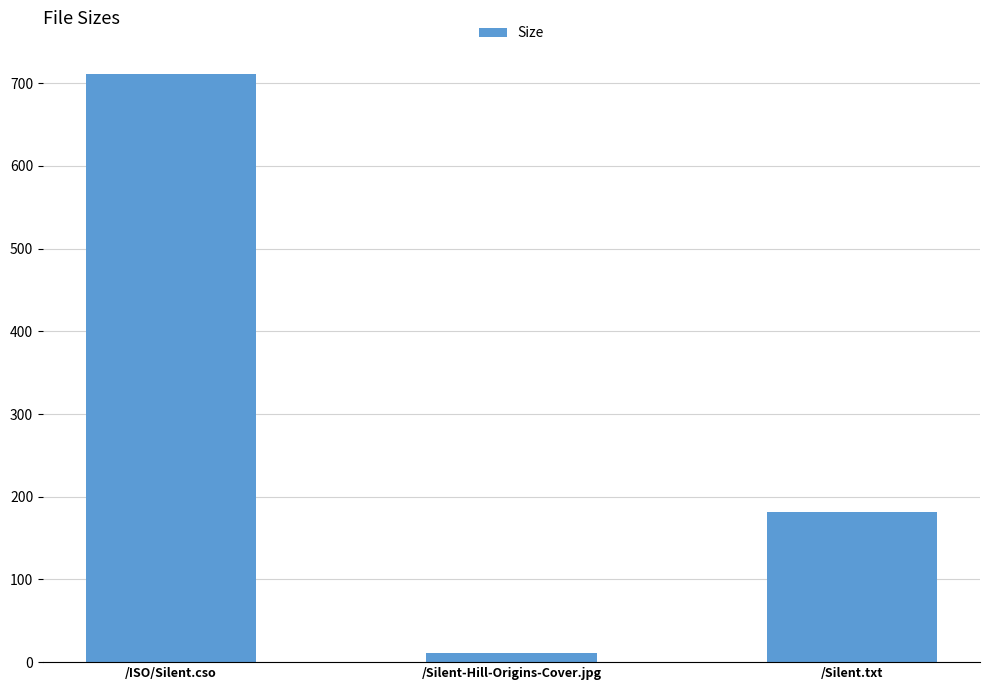

How many values are below 181?

1